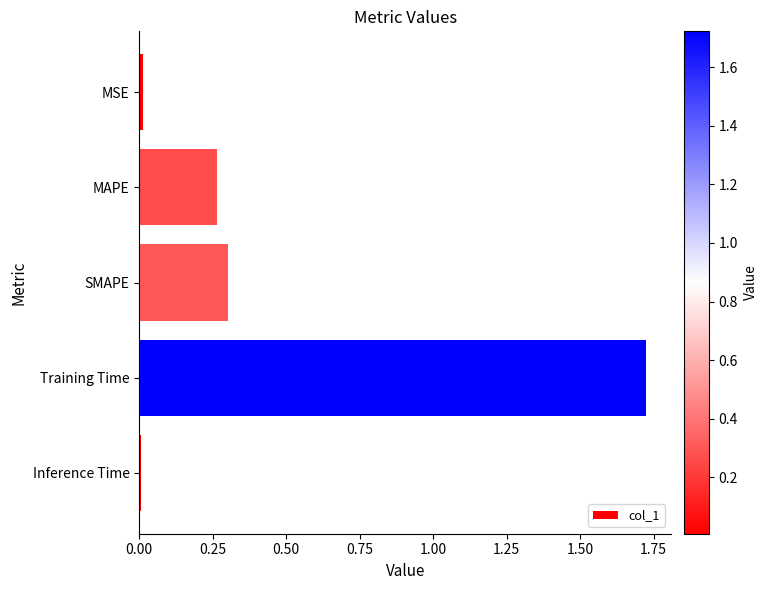

True or false: the data shows 0.0 at MSE.

True